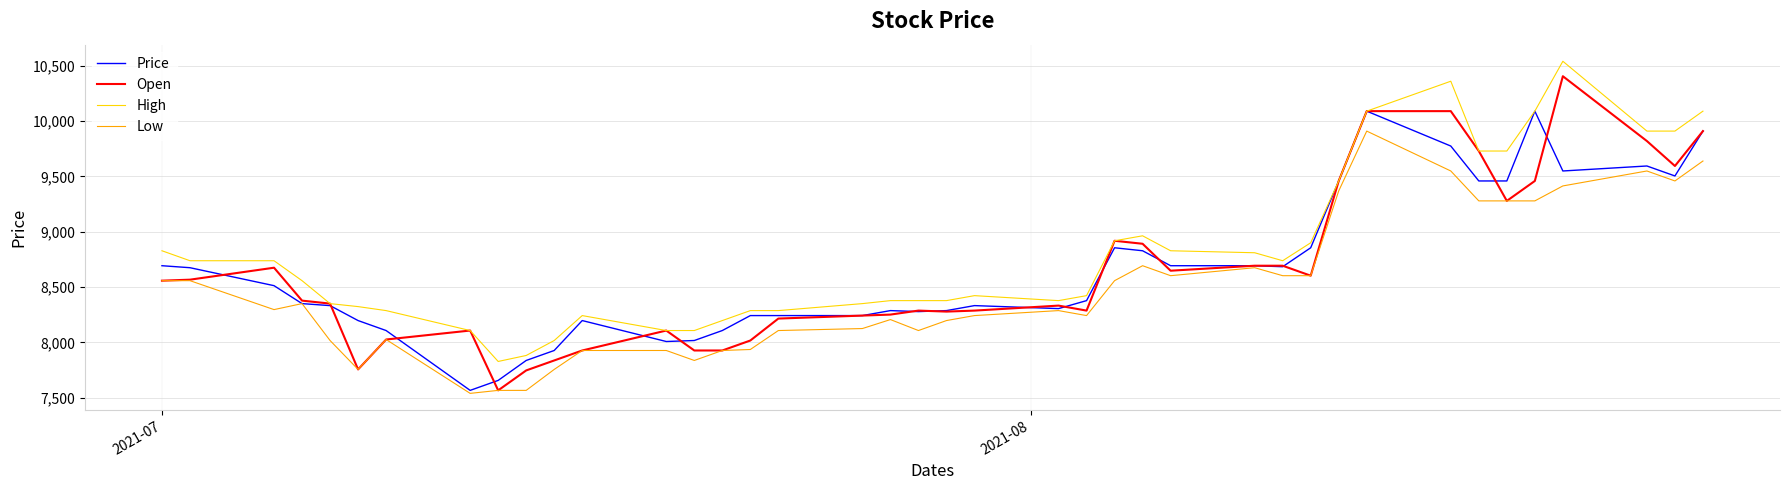

True or false: Low and High cross at least once.

False